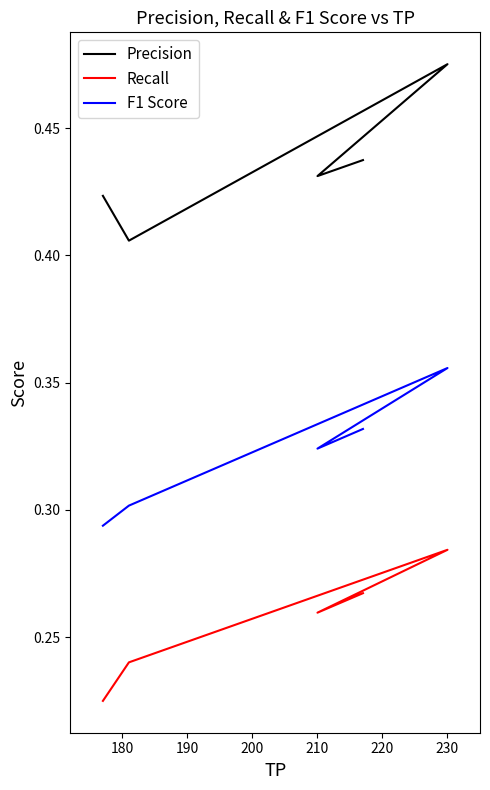

True or false: Recall and F1 Score cross at least once.

False